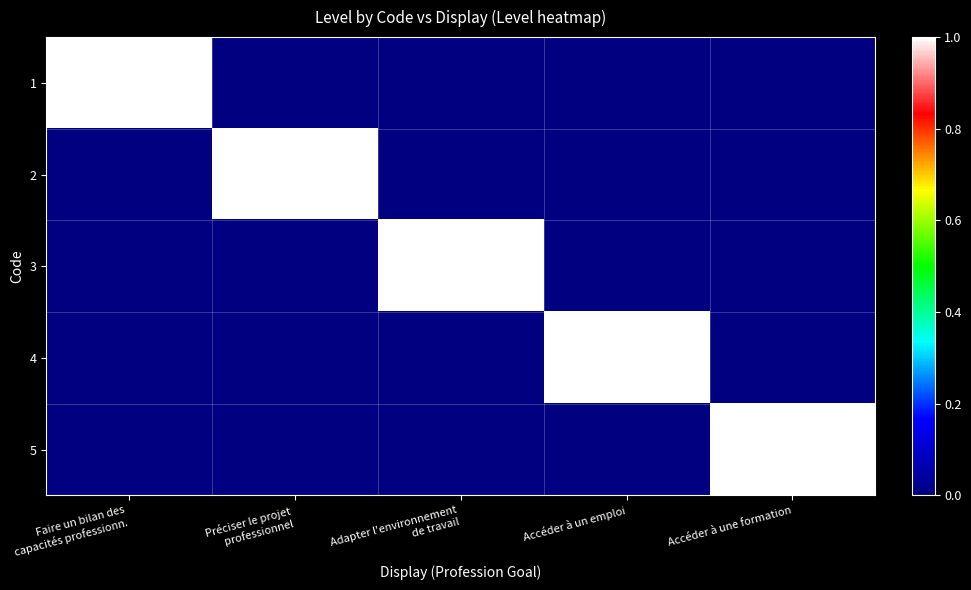

Is it true that 2 equals 0 at Adapter l'environnement de travail?

True